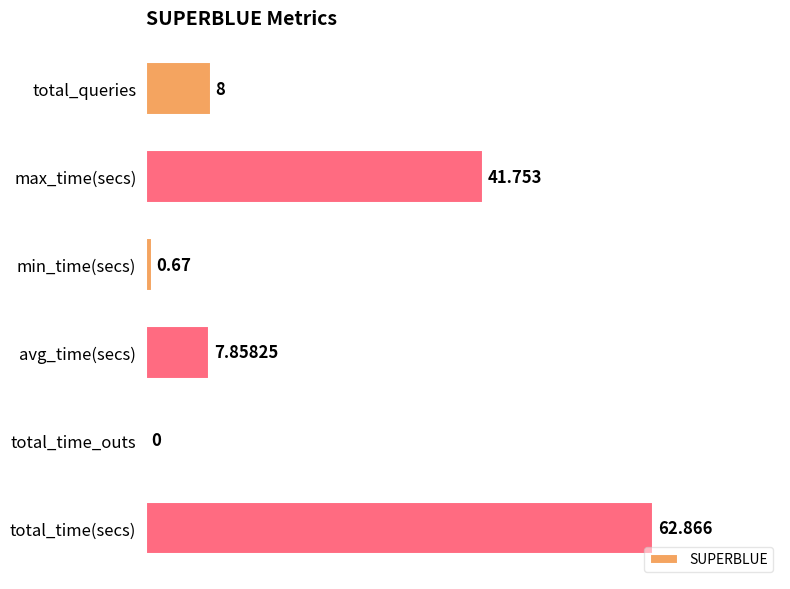

Which category has the highest value across all series?

total_time(secs)